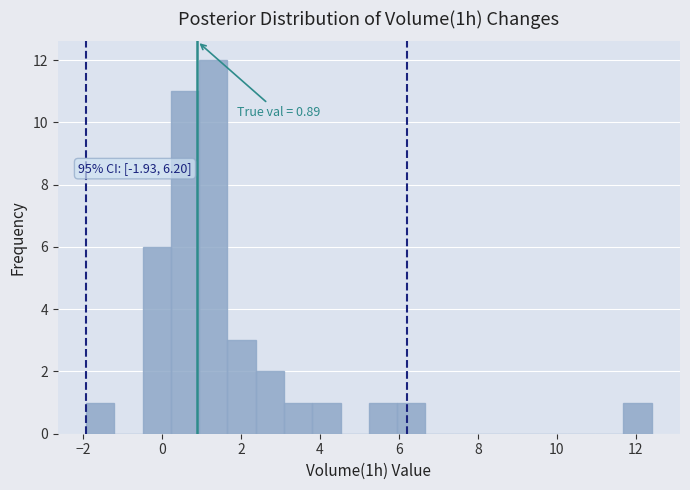

Around what value on the x-axis is the tallest bar? Give the approximate position of its centre, as read against the axis.

1.2